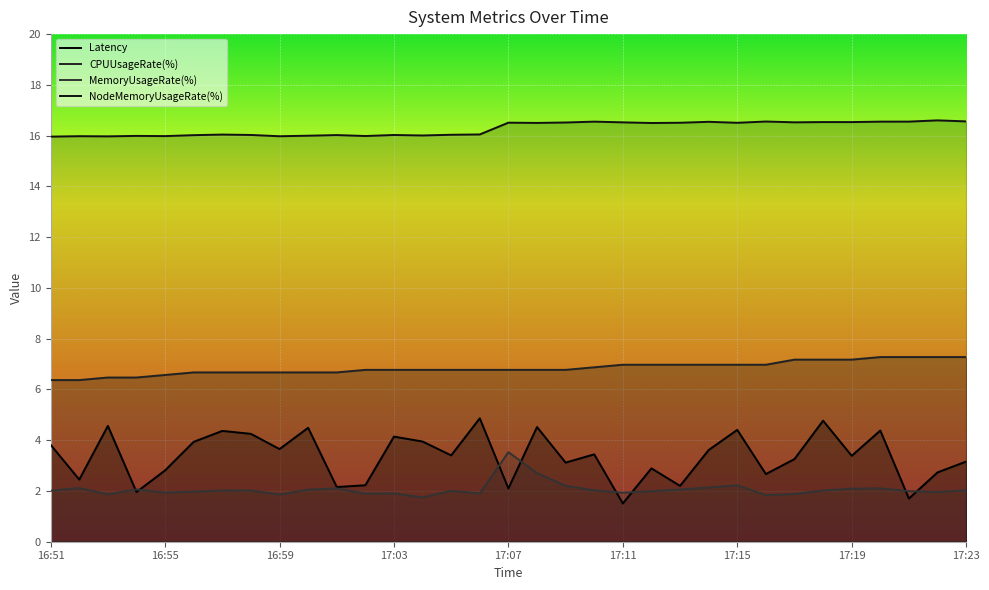

What is the difference between the second highest and minimum values in the MemoryUsageRate(%) series?

1.0